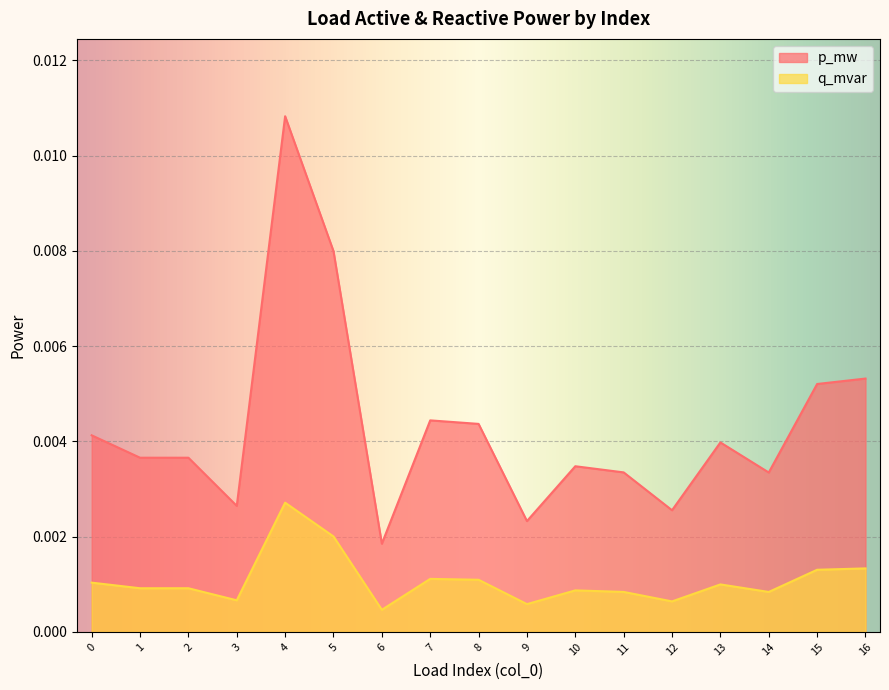

Is the value of p_mw at 9 greater than the value of q_mvar at 10?

Yes